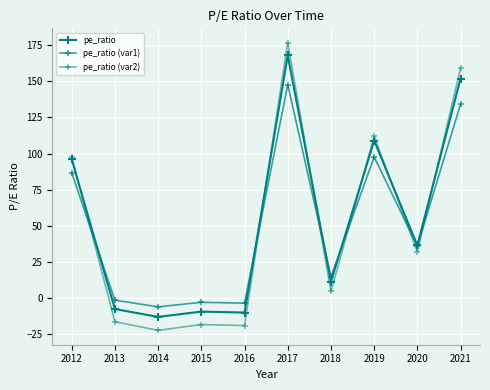

Reading right to left, extract all data points from this chart.

pe_ratio: 152.0	36.3	109.0	11.3	168.0	-10.2	-9.5	-13.2	-7.8	96.0
pe_ratio (var1): 134.2	35.9	97.6	14.6	147.8	-3.7	-3.1	-6.2	-1.6	86.6
pe_ratio (var2): 159.2	31.9	111.9	4.4	176.8	-19.2	-18.5	-22.5	-16.5	97.6